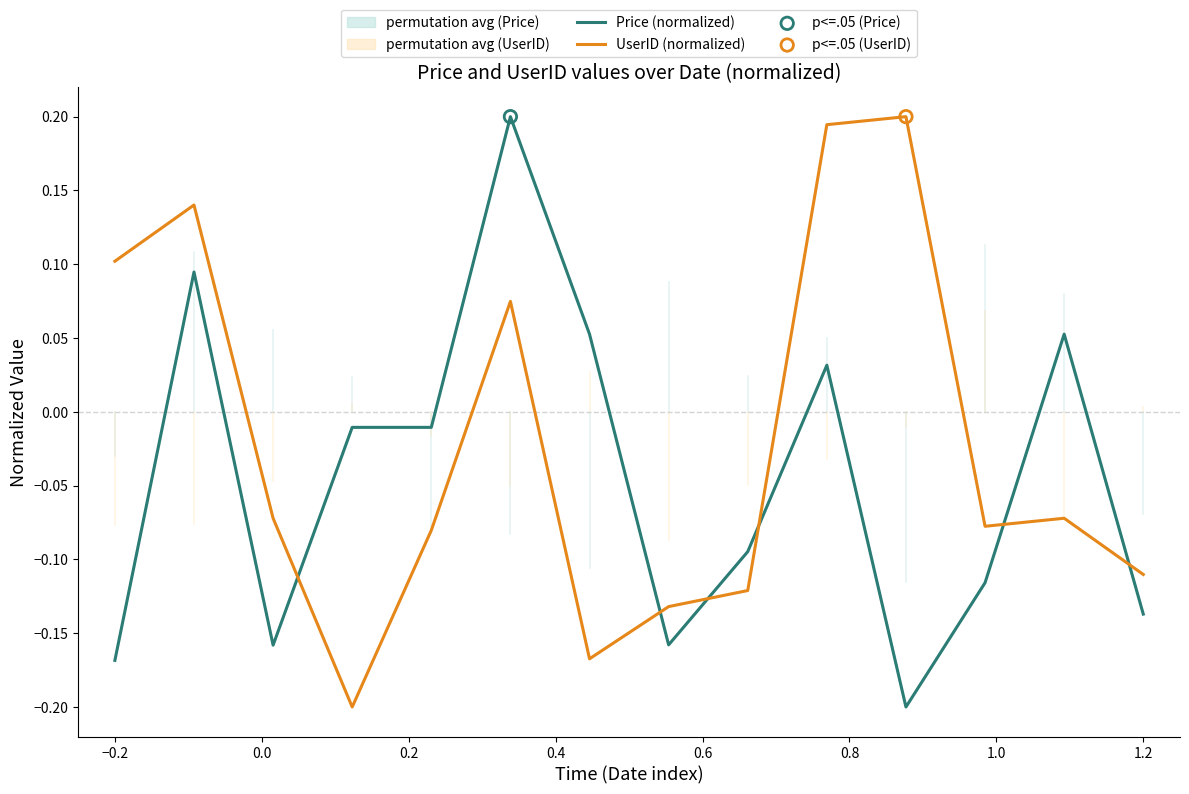

The Price (normalized) series shows -0.2 at 1.2. True or false?

False